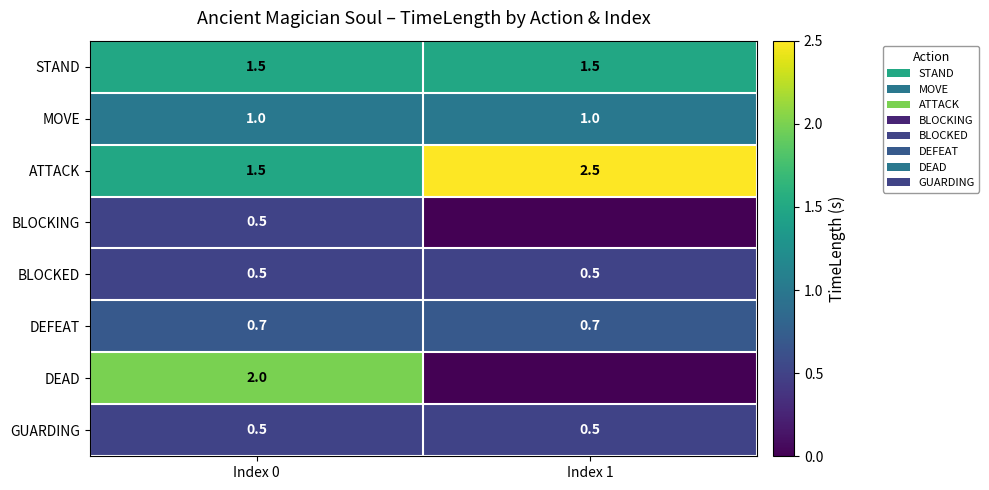

List the labels in order of ATTACK value, smallest first.

Index 0, Index 1